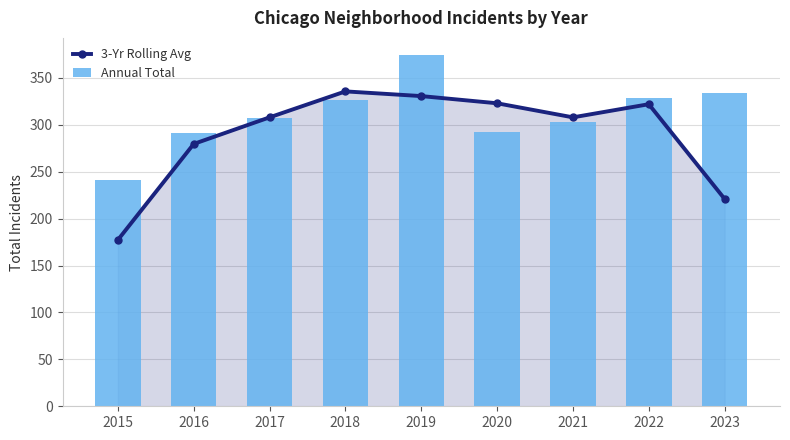

What is the maximum value for Annual Total?

374.0